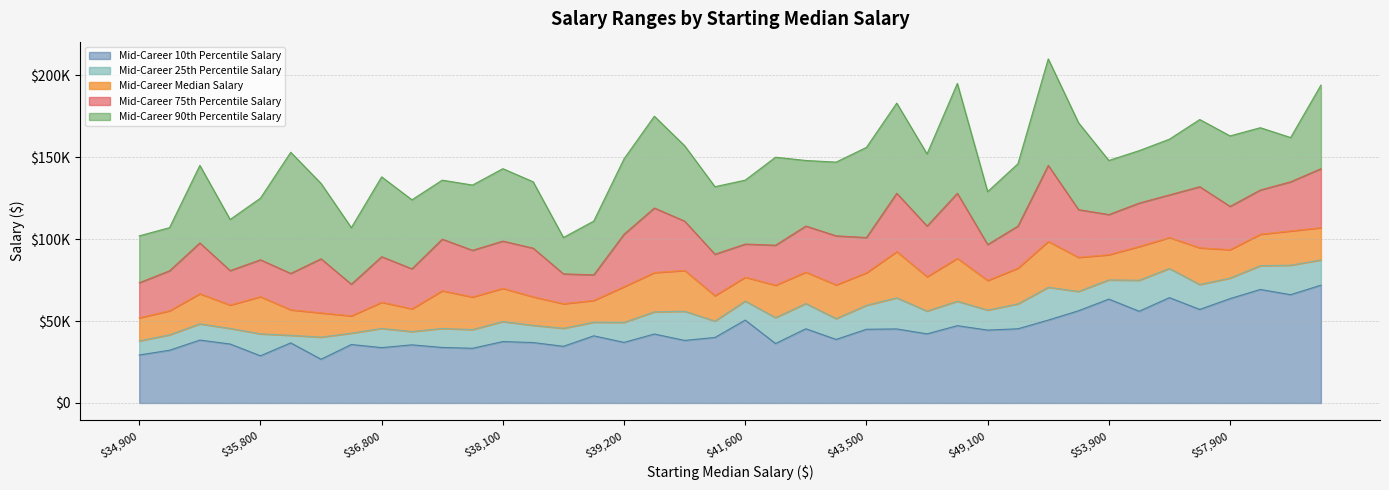

What is the difference between the highest and lowest values at 49200?

100700